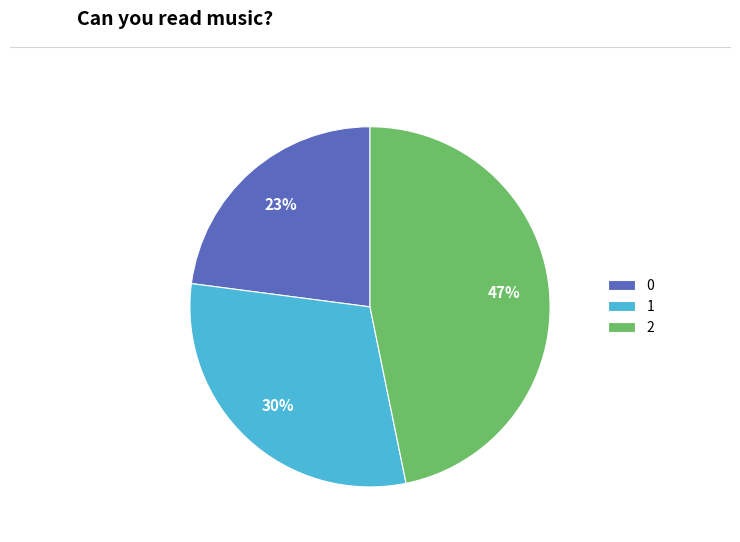

Do 1 and 0 together represent more than half of the pie?

Yes